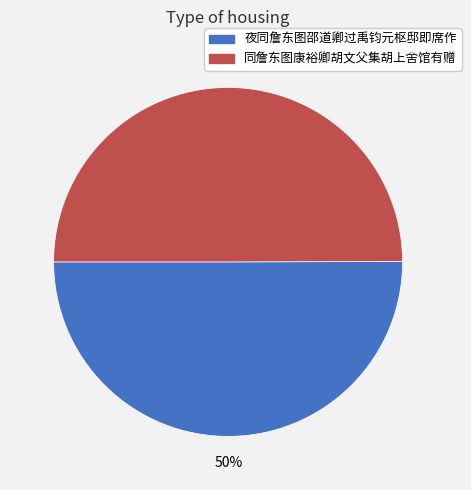

What is the ratio of the value at 同詹东图康裕卿胡文父集胡上舍馆有赠 to the value at 夜同詹东图邵道卿过禹钧元枢邸即席作?

1.0